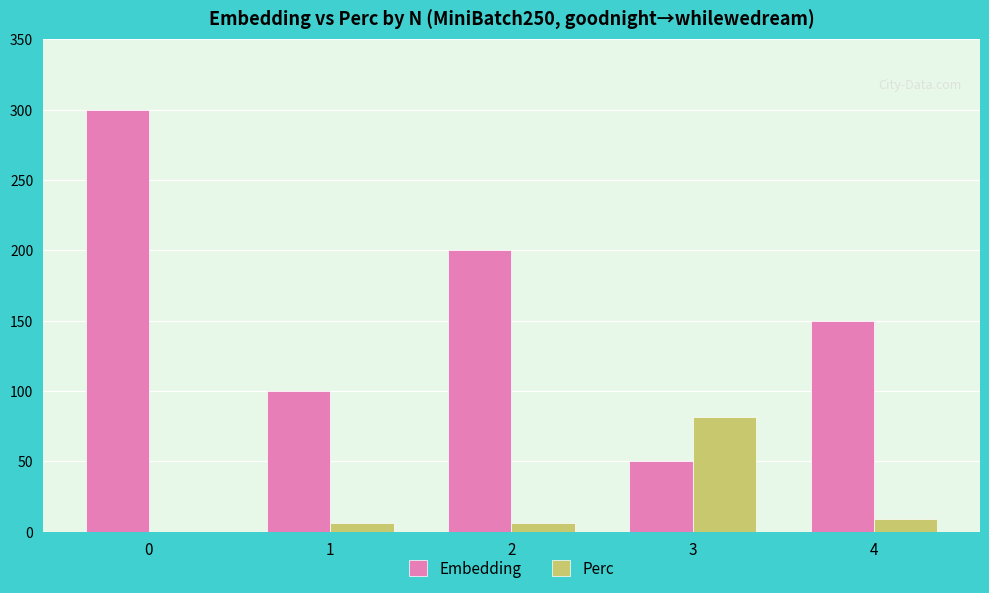

Reading left to right, extract all data points from this chart.

Embedding: 0=300.0	1=100.0	2=200.0	3=50.0	4=150.0
Perc: 0=0.0	1=5.8	2=5.8	3=81.2	4=8.7